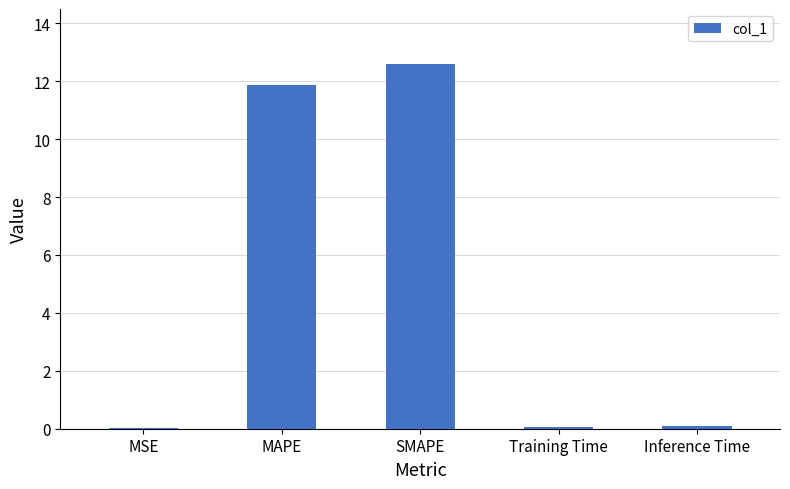

What is the sum of all values?

24.6